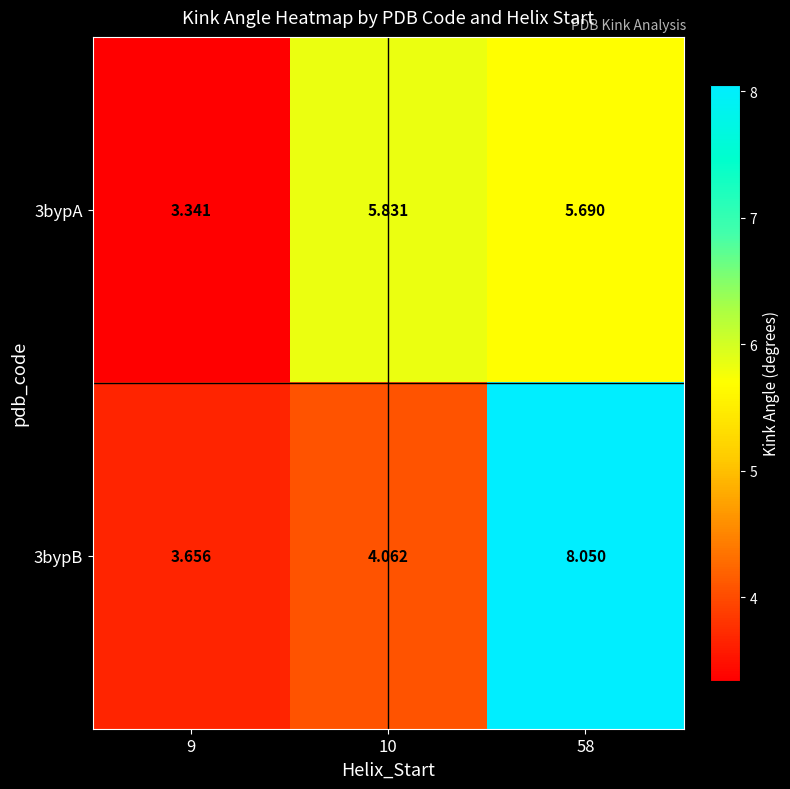

Is the value of 3bypA at 10 greater than the value of 3bypB at 10?

Yes